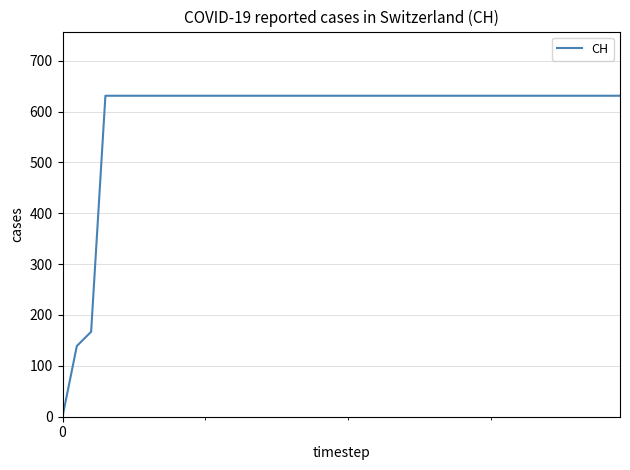

What is the difference between the second highest and minimum values?

631